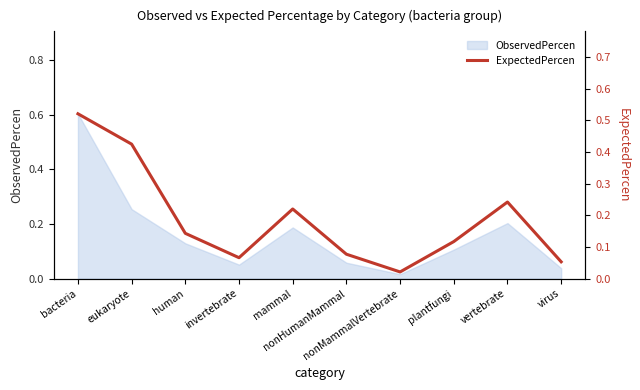

What is the sum of all values?

1.9